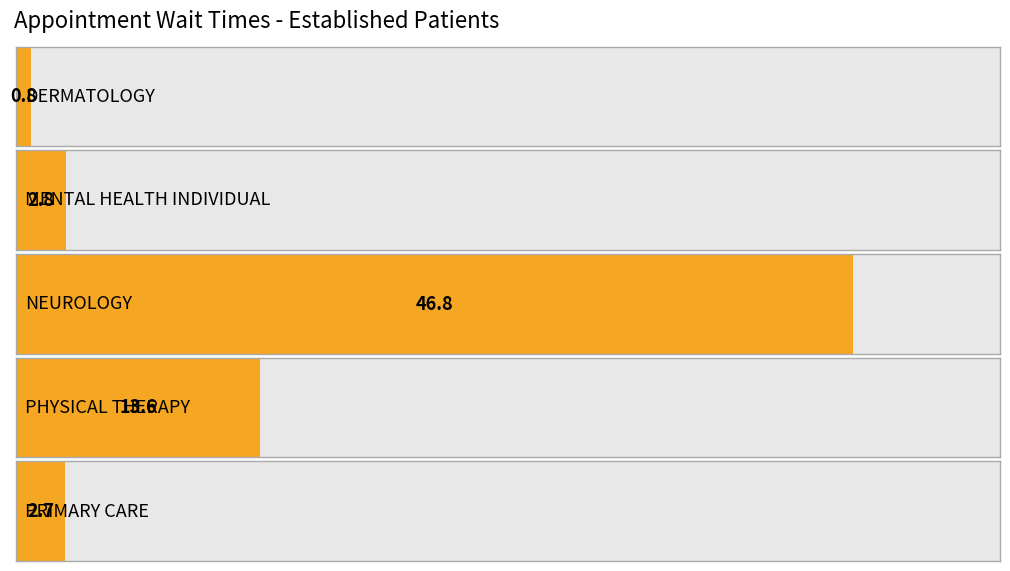

Which category has the lowest value across all series?

DERMATOLOGY